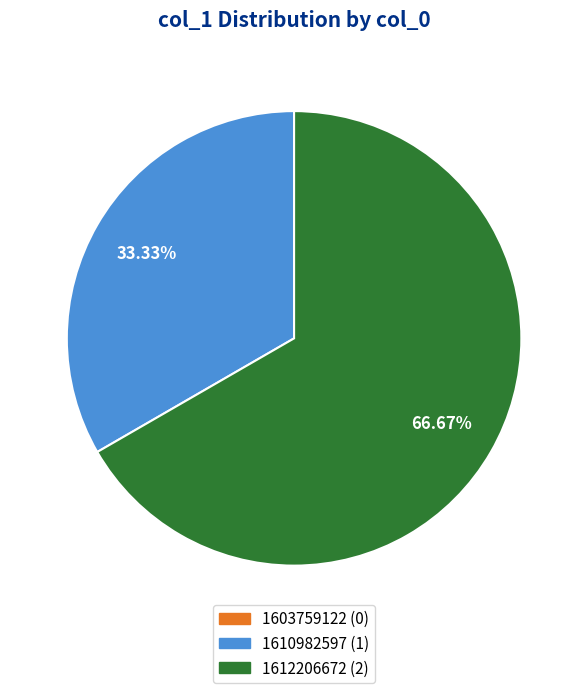

True or false: 1612206672 accounts for 67% of the total.

True